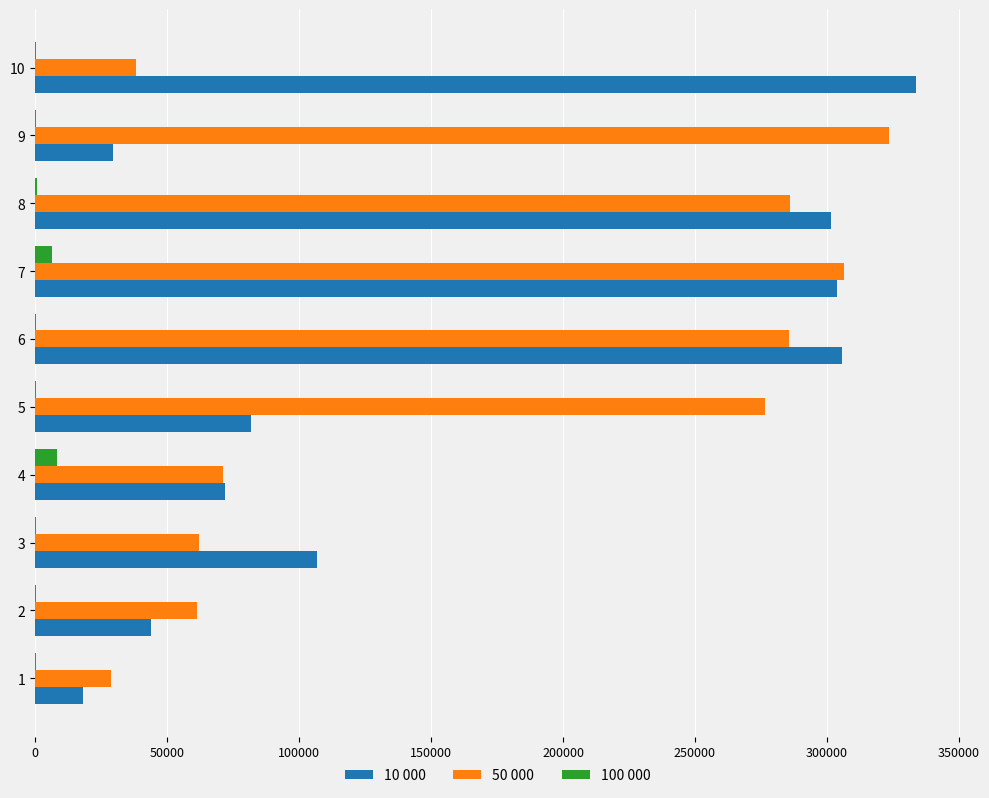

At which category is the sum across all series the highest?

7